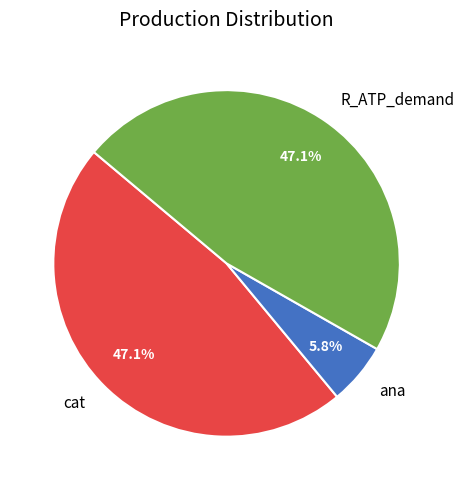

Is R_ATP_demand the majority of the pie?

No